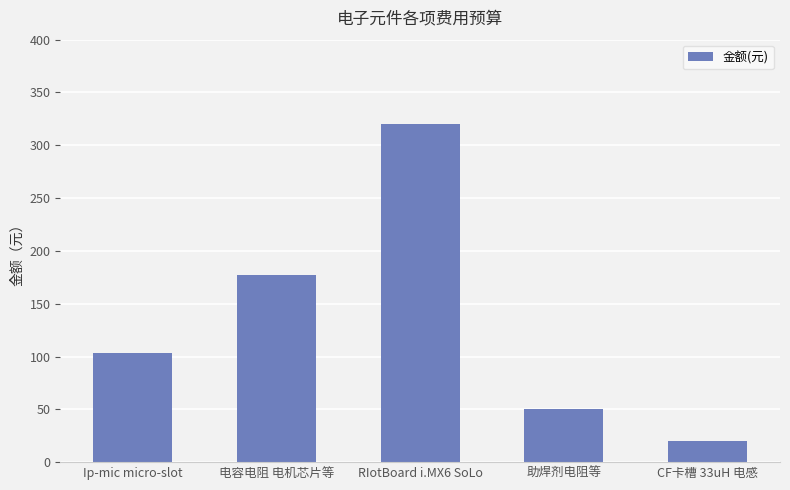

List the labels in order of value, smallest first.

CF卡槽 33uH 电感, 助焊剂电阻等, Ip-mic micro-slot, 电容电阻 电机芯片等, RIotBoard i.MX6 SoLo